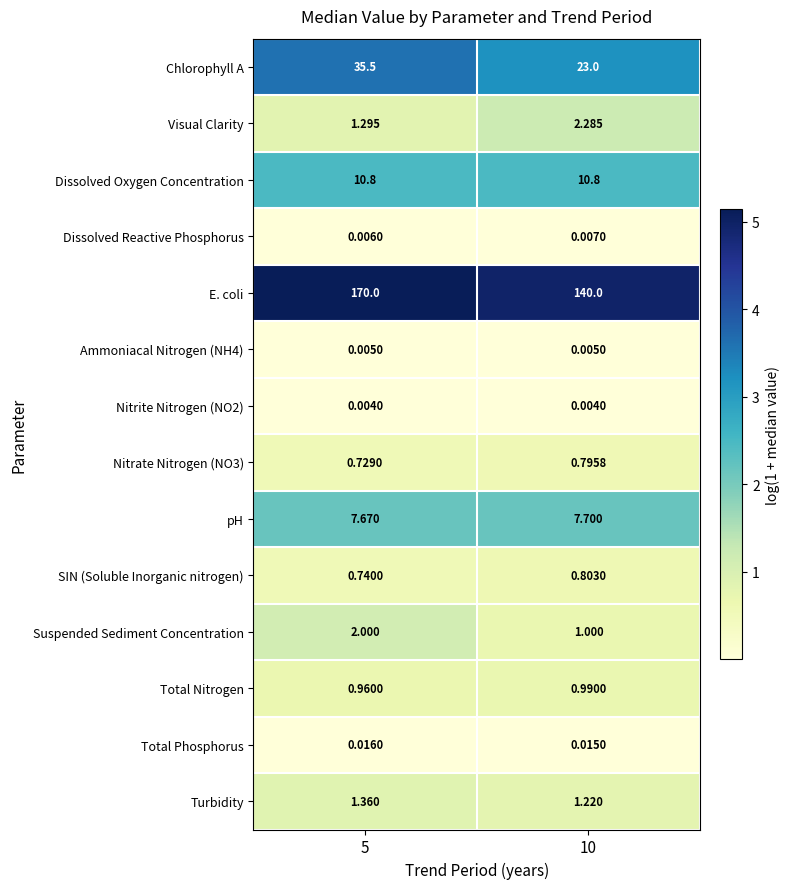

List the series in order of their peak value, lowest first.

Nitrite Nitrogen (NO2), Ammoniacal Nitrogen (NH4), Dissolved Reactive Phosphorus, Total Phosphorus, Nitrate Nitrogen (NO3), SIN (Soluble Inorganic nitrogen), Total Nitrogen, Turbidity, Suspended Sediment Concentration, Visual Clarity, pH, Dissolved Oxygen Concentration, Chlorophyll A, E. coli